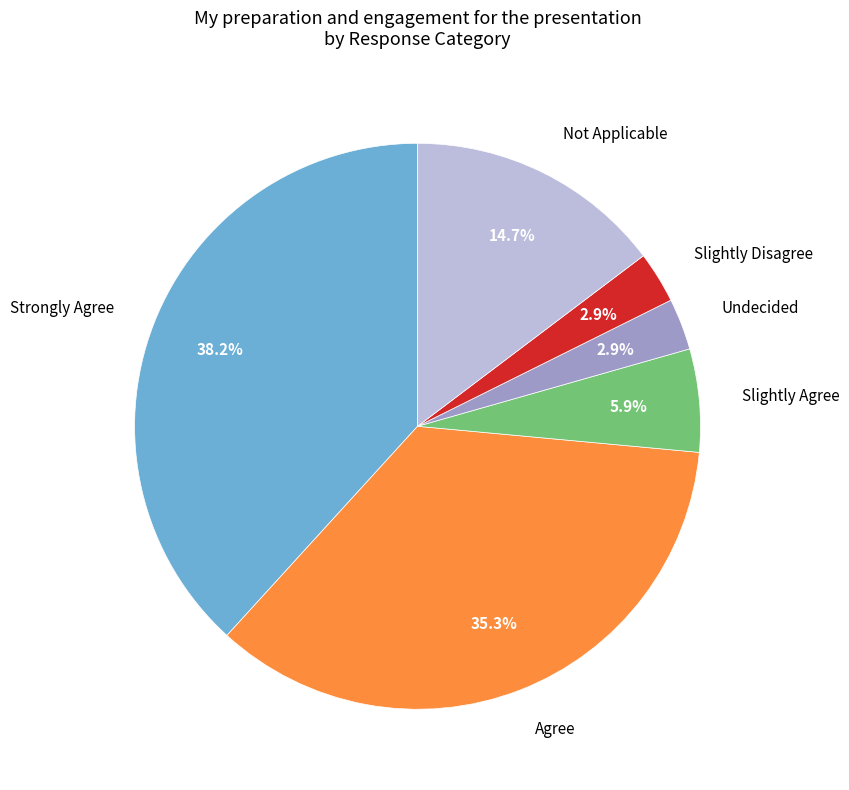

Does any single category account for the majority?

No